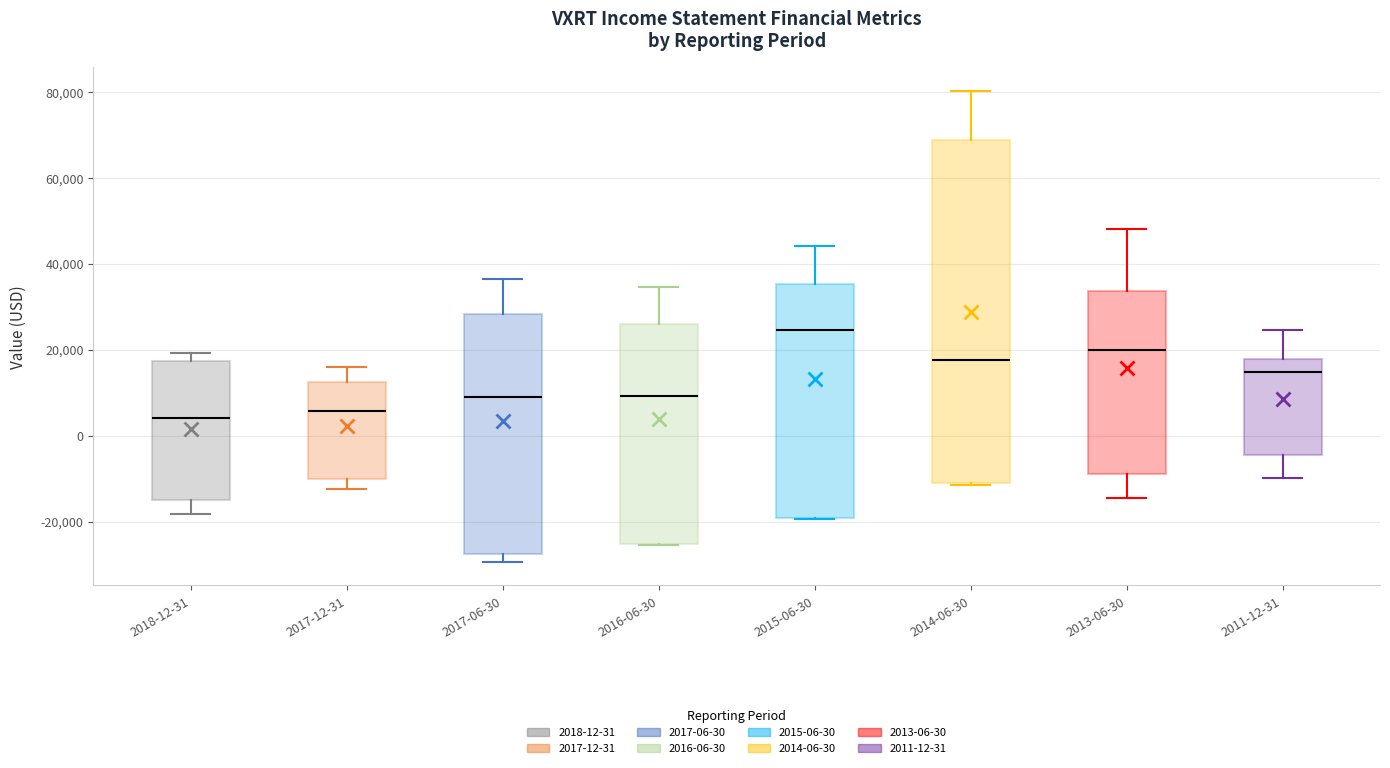

Where does the upper whisker of the box for 2014-06-30 end on the y-axis? The values are not printed on the chart, so give them approximately, as read against the axis.

80000